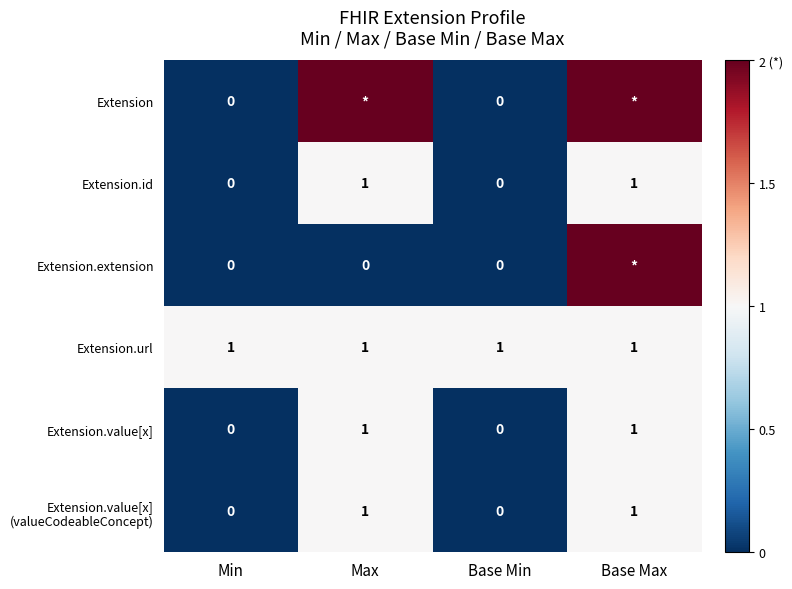

At which category does the chart reach its peak across all series?

Max